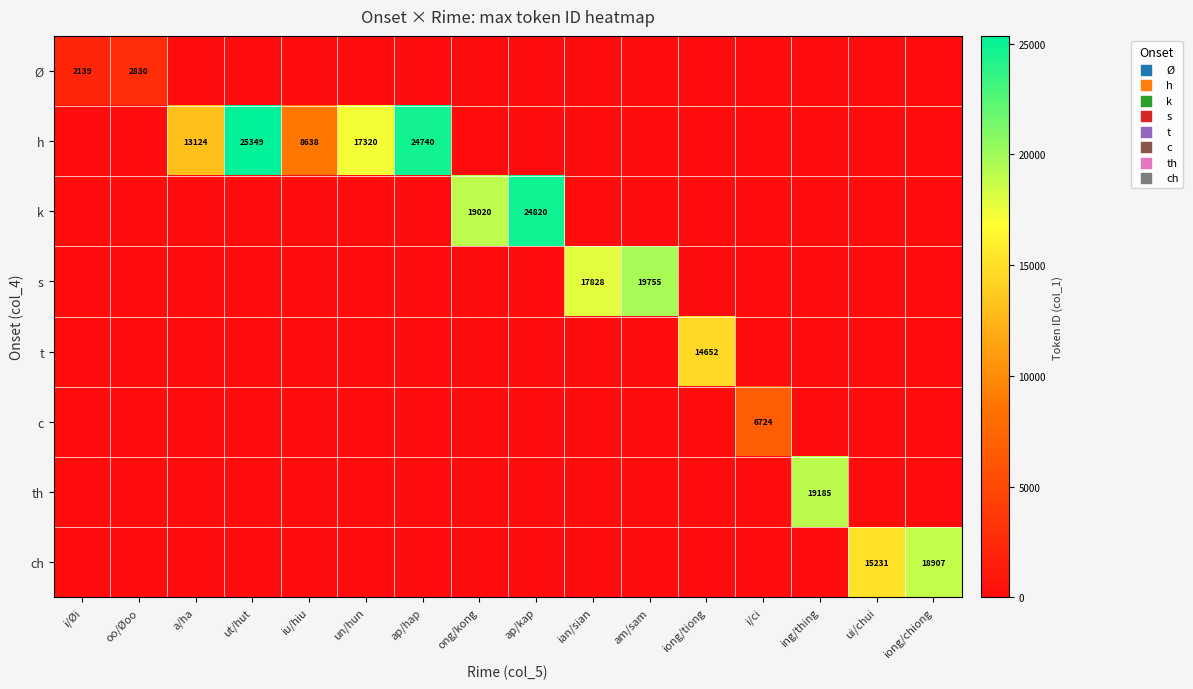

True or false: th has a value of 8592 at i/Øi.

False